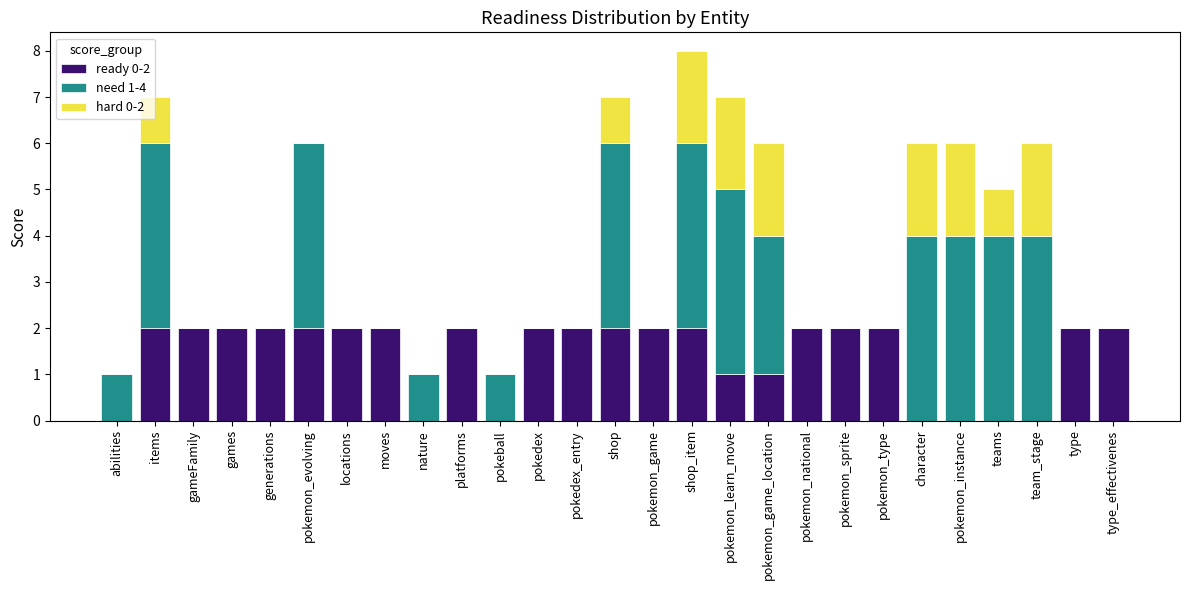

At which category is the sum across all series the highest?

shop_item